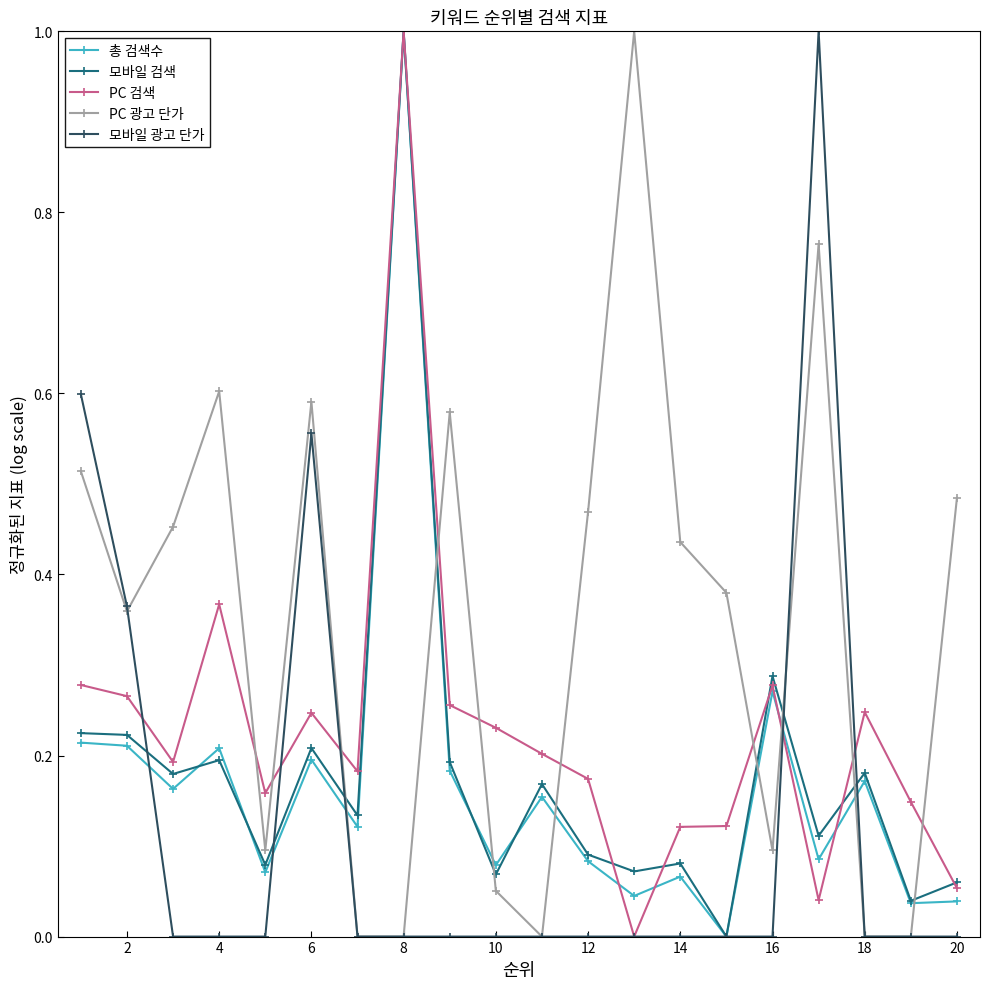

How many series are shown in this chart?

5